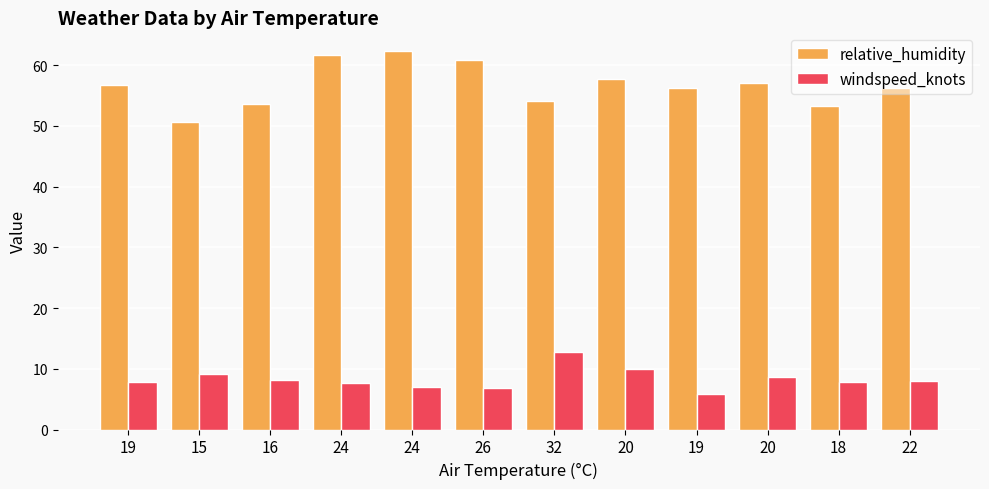

What are all the series names shown in the legend?

relative_humidity, windspeed_knots